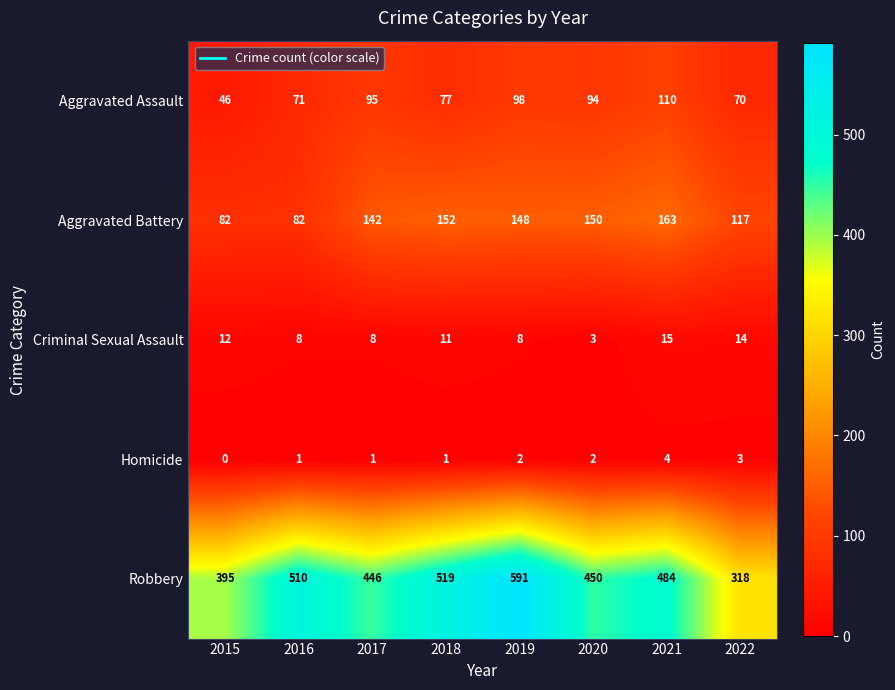

What is the difference between the highest and lowest values at 2022?

315